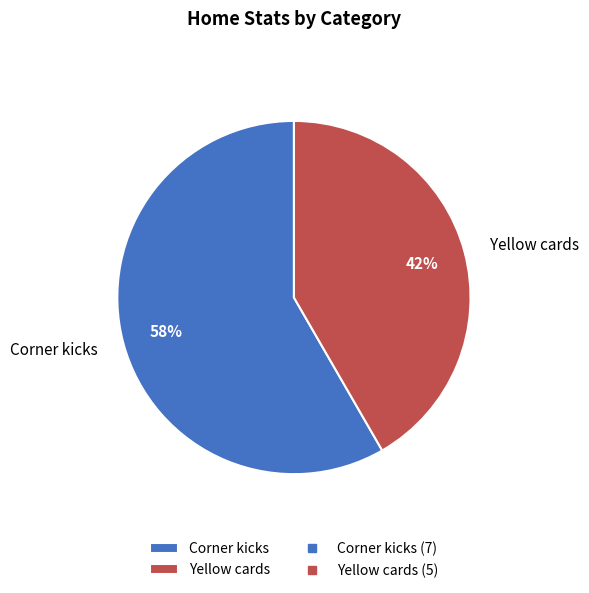

How many segments does this pie chart have?

2